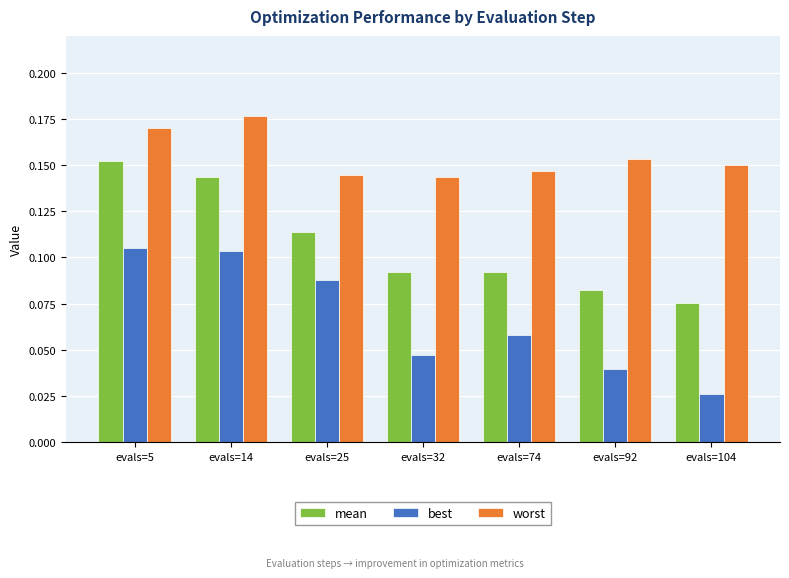

How many best values are between 0 and 1?

7